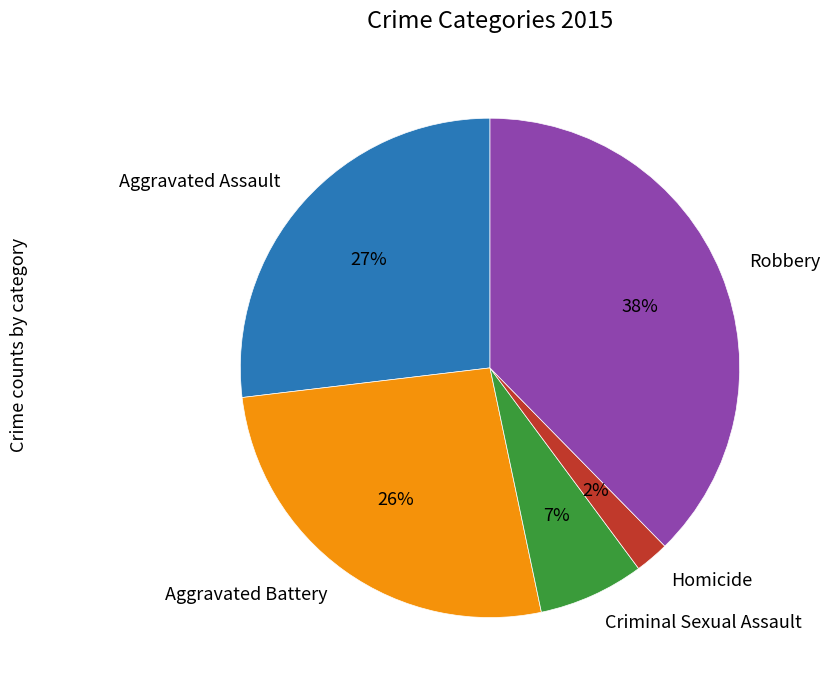

To the nearest percent, what percentage of the pie is Aggravated Battery?

26%